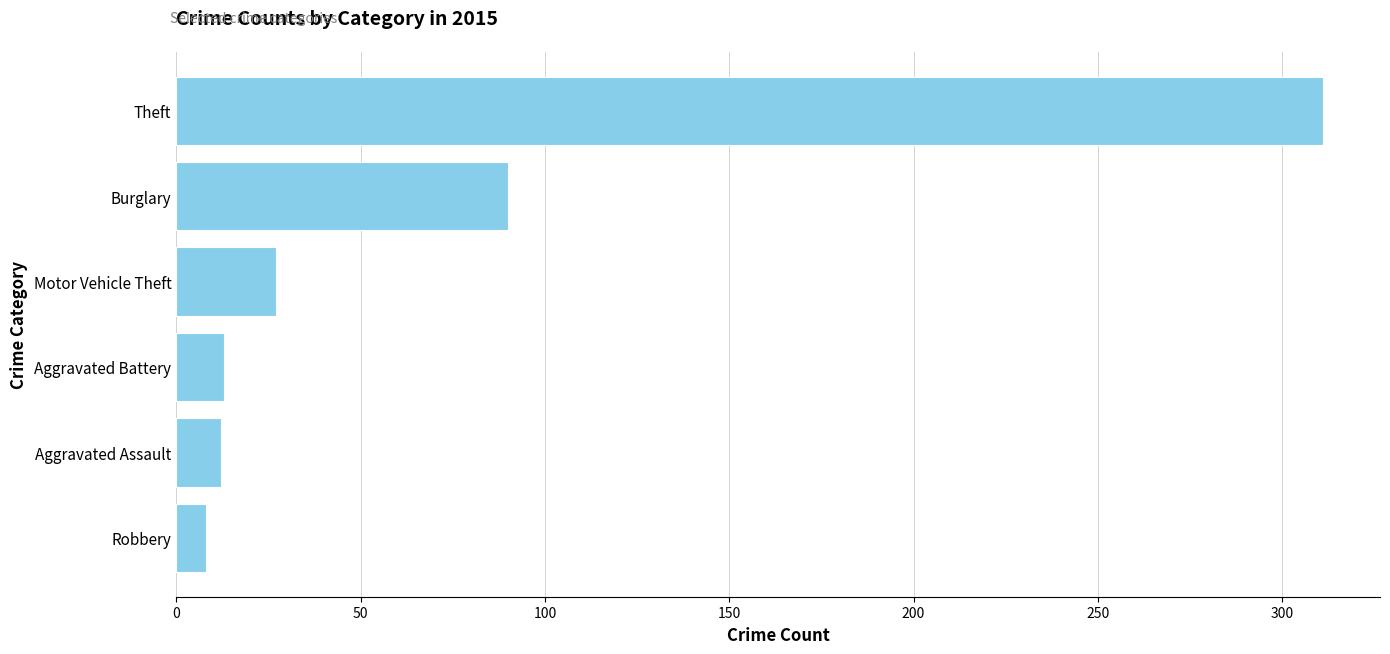

At which label is the value closest to 159?

Burglary